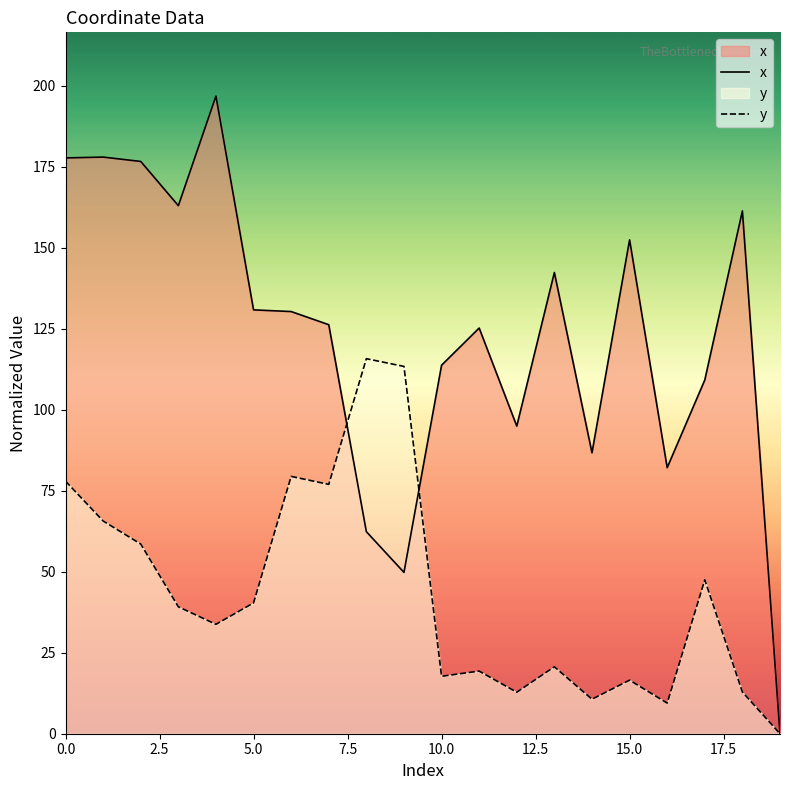

Which category has the lowest value in the y series?

19